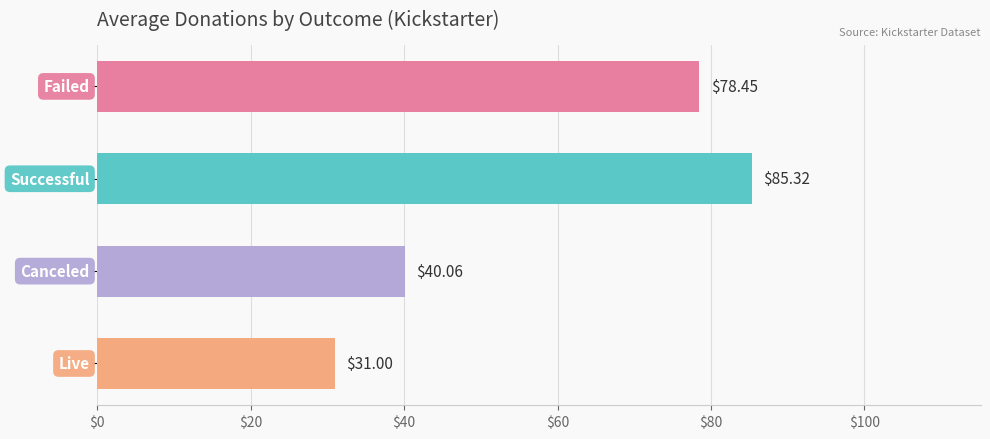

What is the sum of all values?

234.8